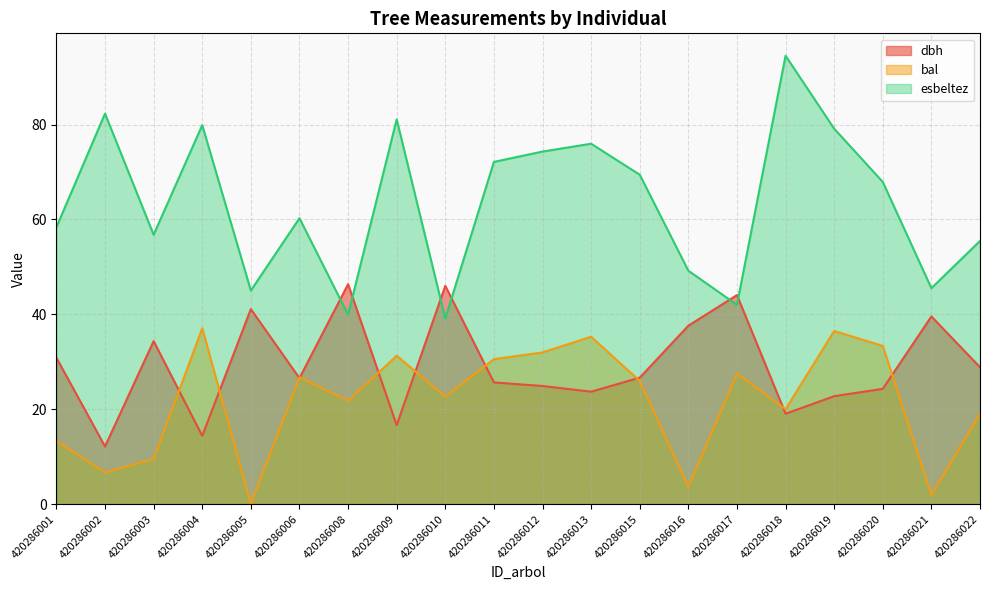

What is the approximate value of bal at 420286018?

20.0